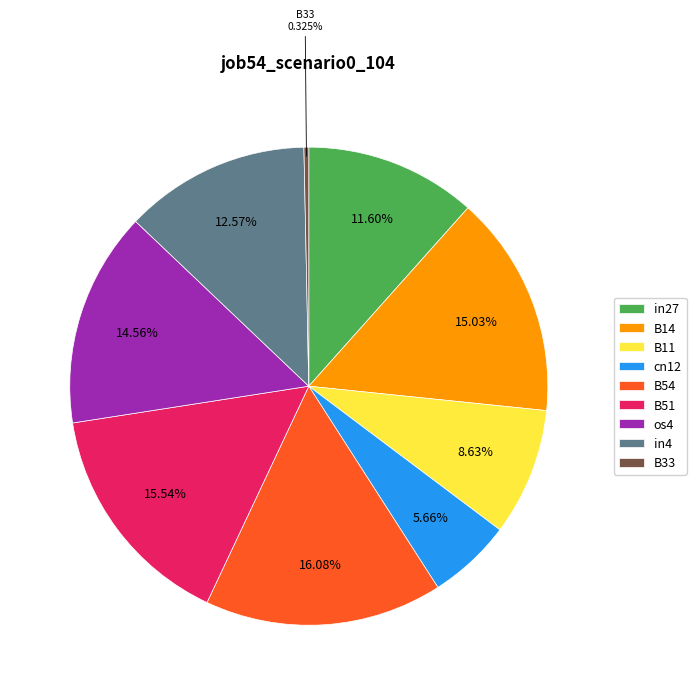

What is the total percentage of B11 and B51?

24.2%